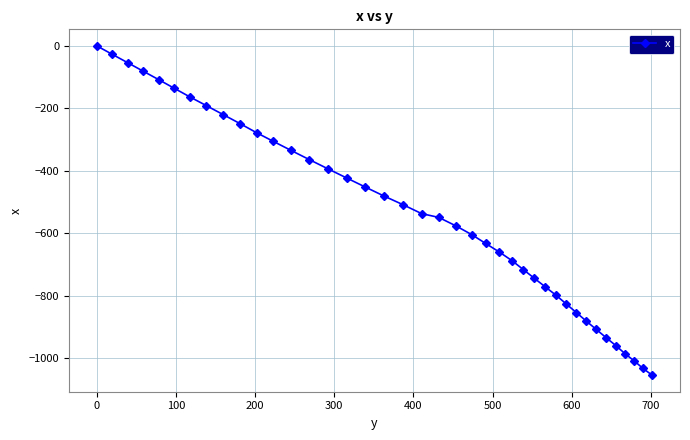

What is the sum of all values?

-21497.2